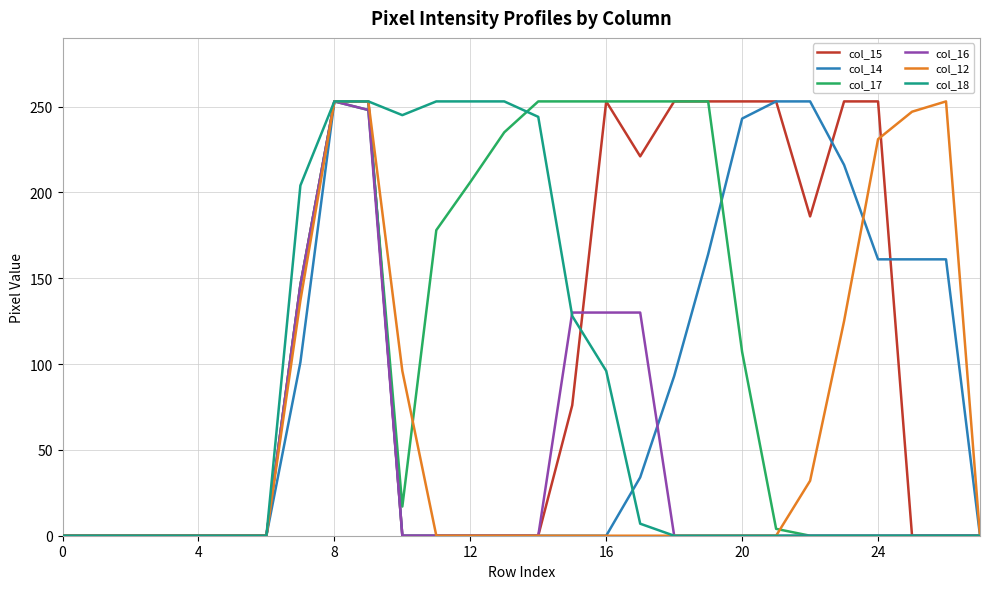

True or false: col_17 and col_15 cross at least once.

True